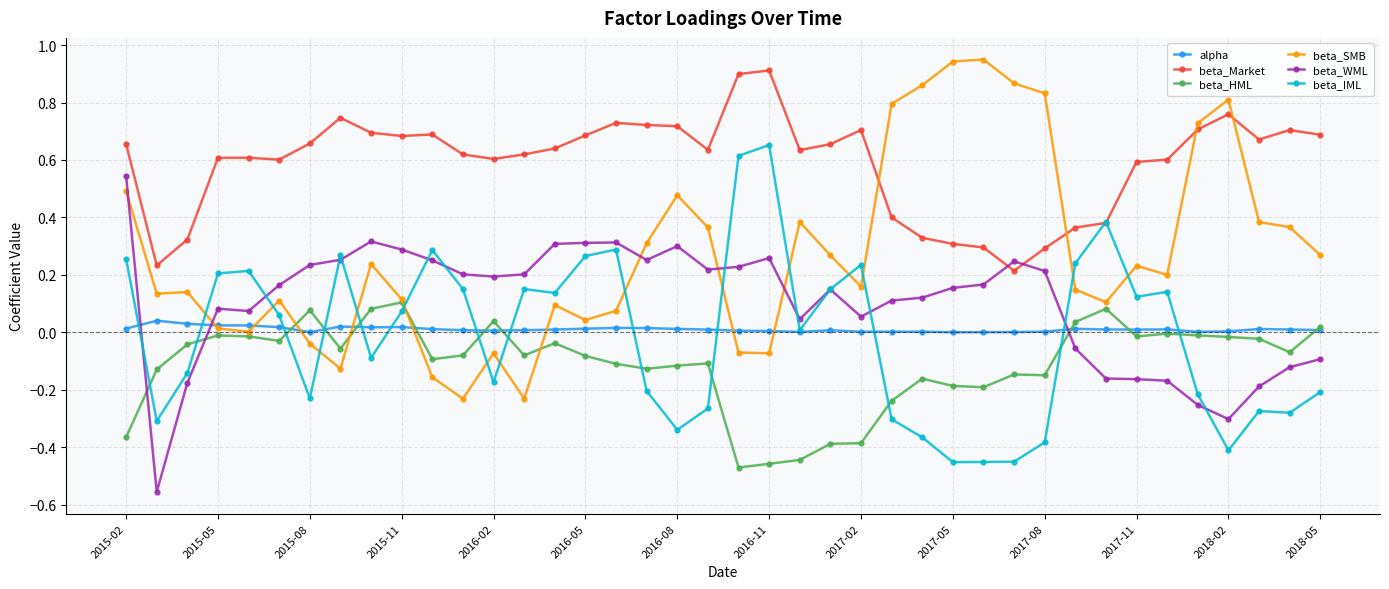

True or false: alpha has more than 0 points higher than both neighbors.

True